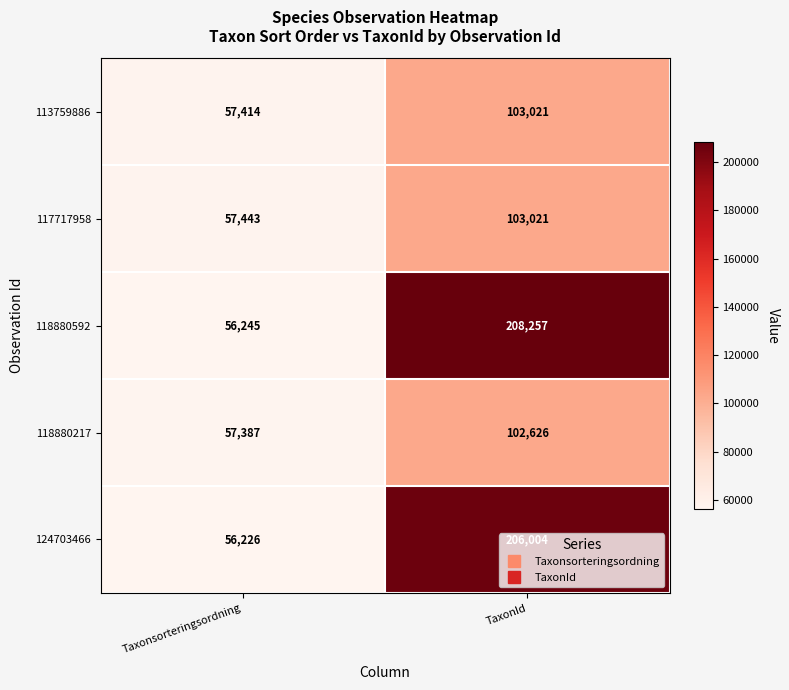

Which series has the widest spread of values?

118880592